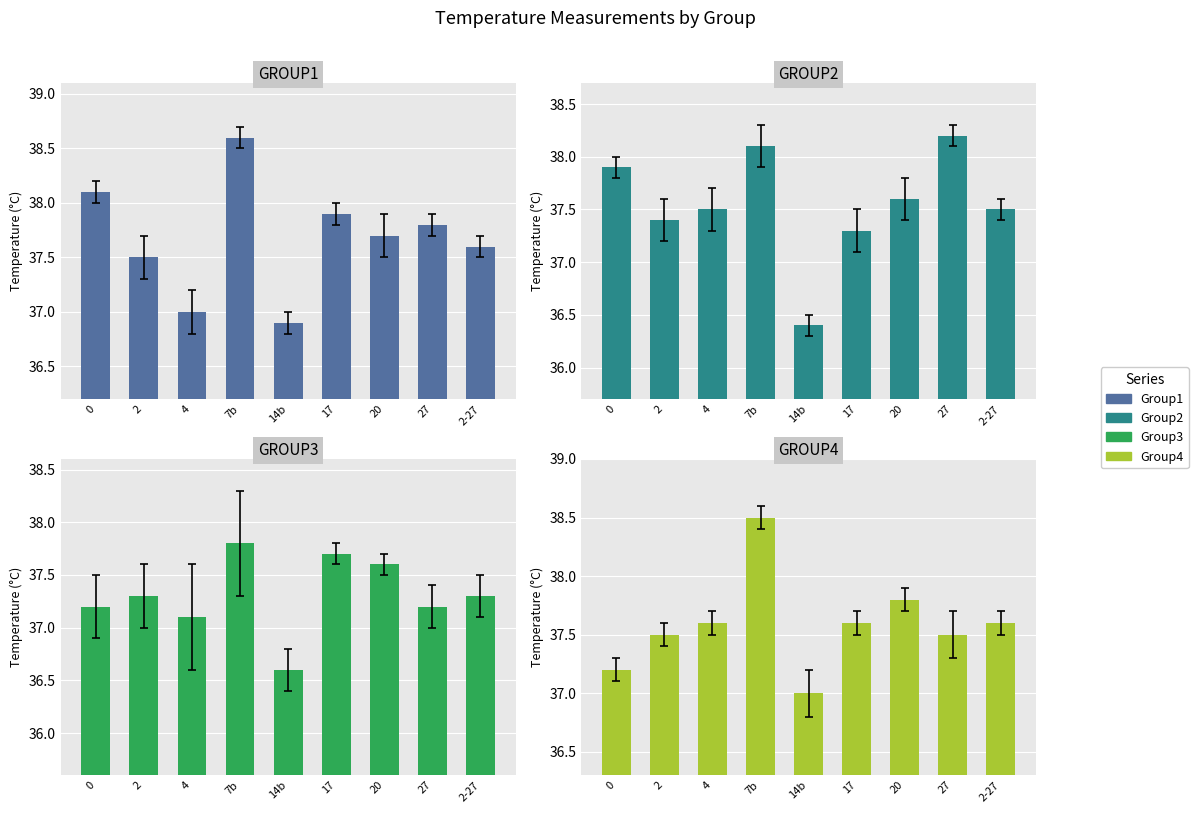

What is the spread (max minus min) of values at 2-27?

0.3